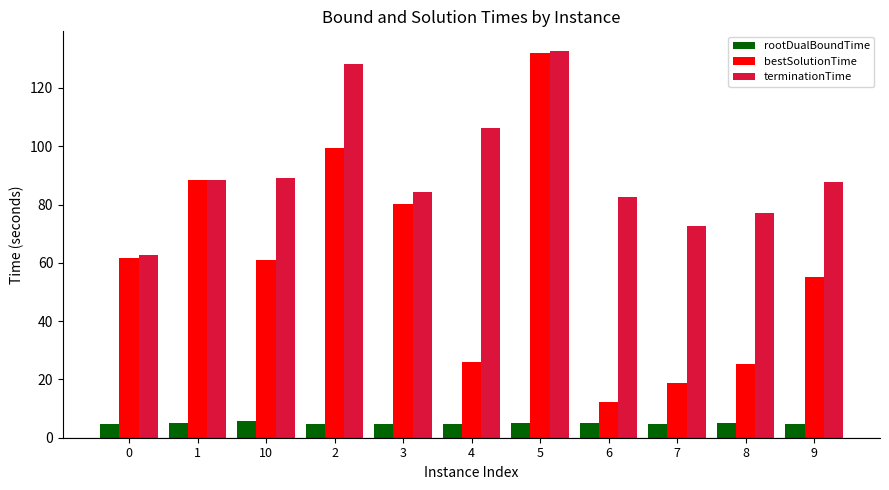

Which series changed the most between 0 and 3?

terminationTime